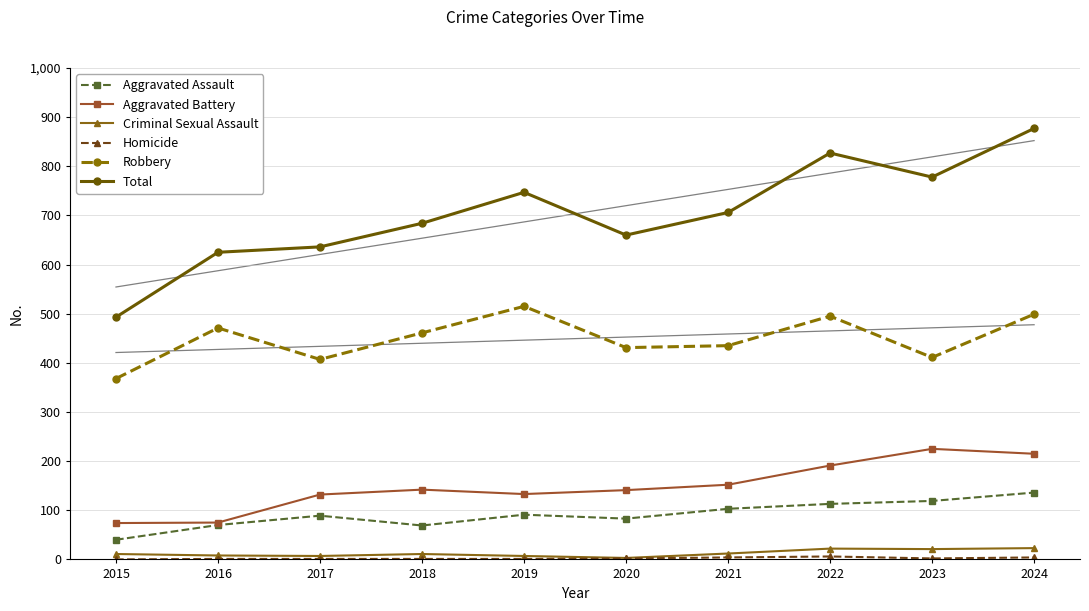

True or false: Robbery and Total cross at least once.

False